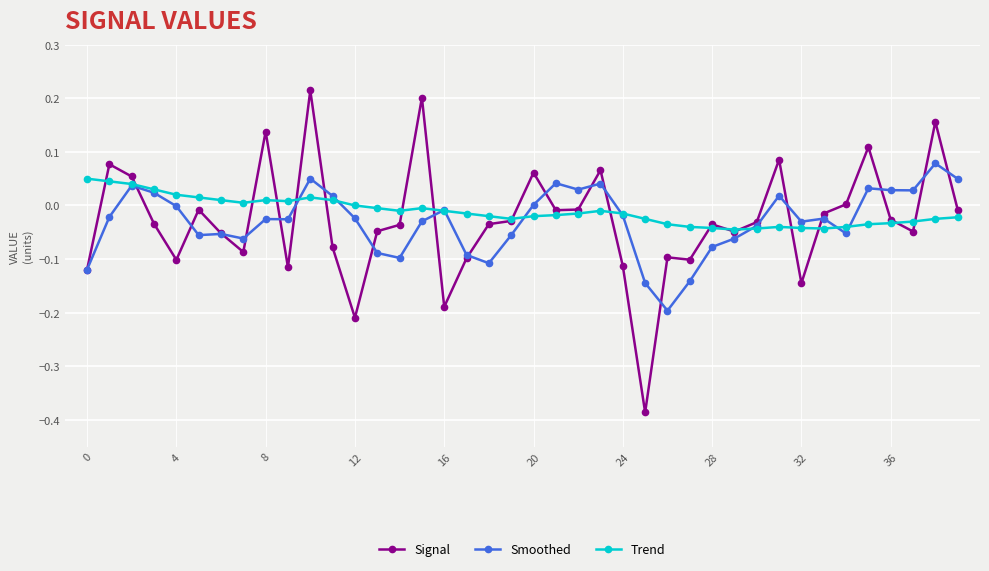

Which series has the widest spread of values?

Signal